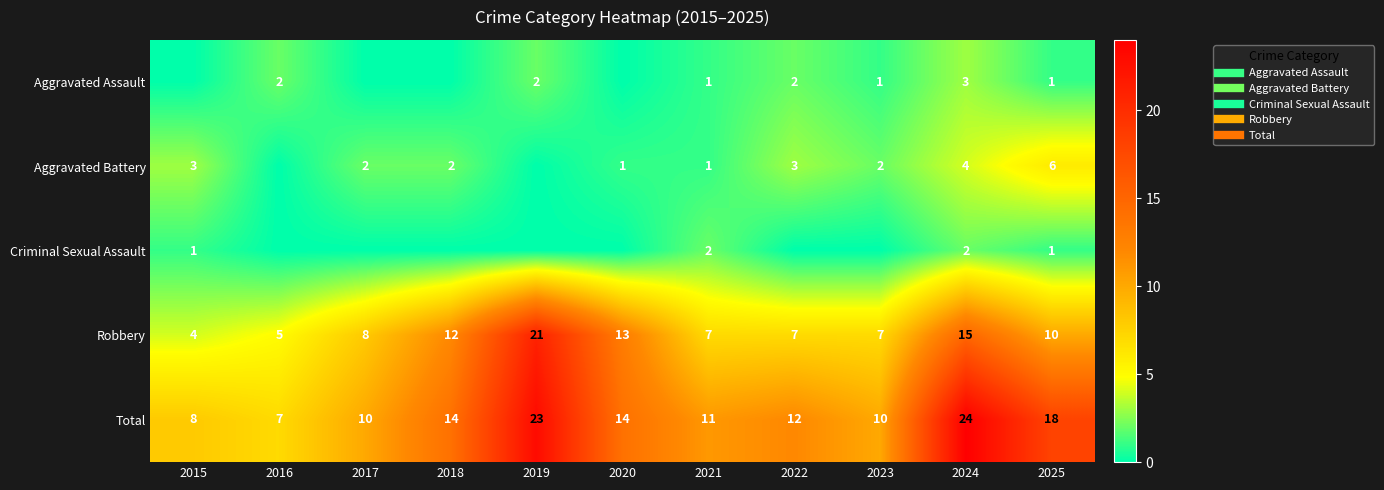

What is the average value of the Aggravated Assault series?

1